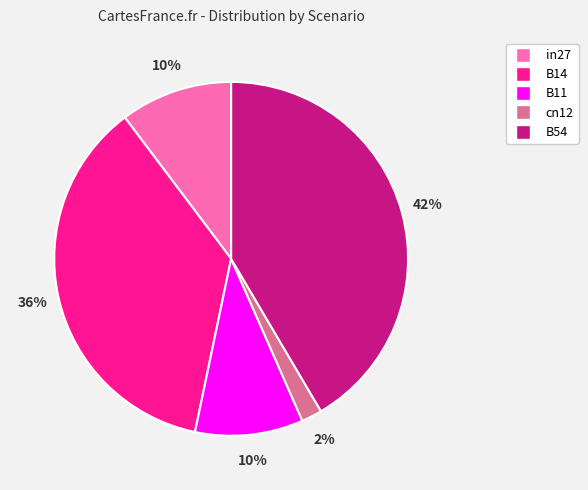

Which has a higher value, B54 or B11?

B54